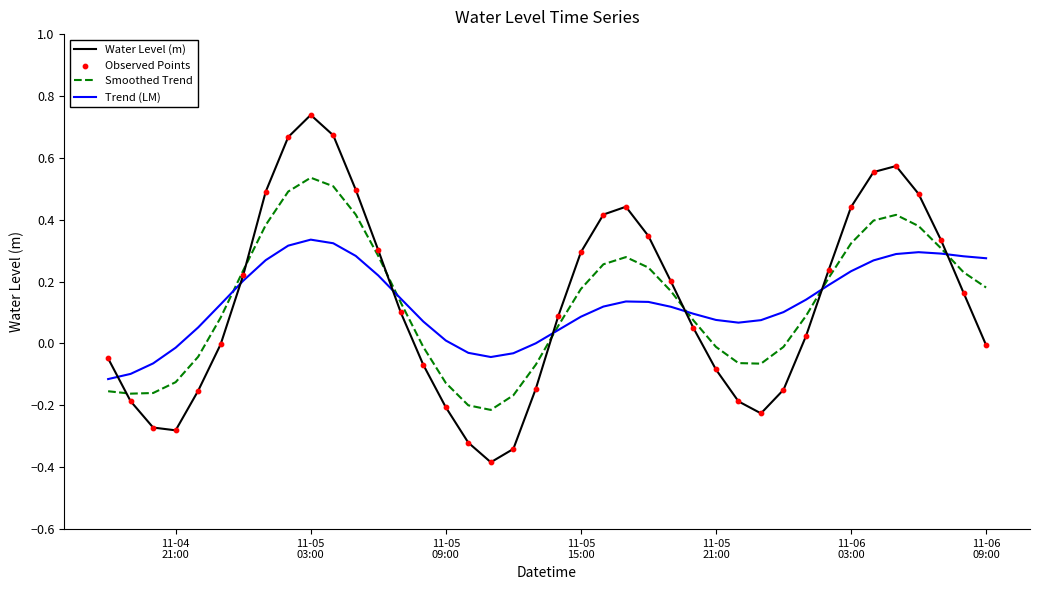

Which series has the widest spread of values?

Water Level (m)